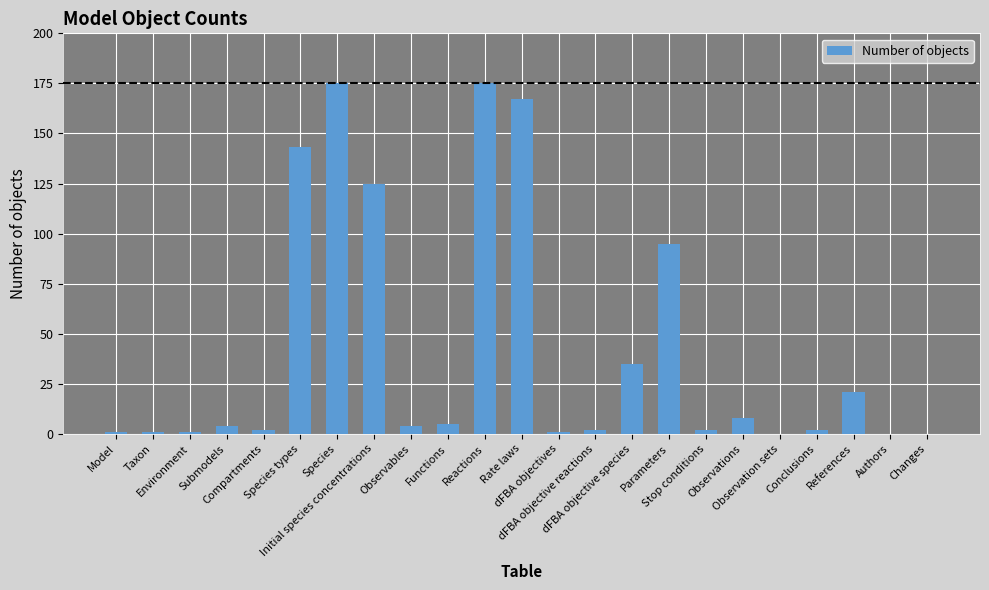

What is the sum of the values at dFBA objective species and dFBA objectives?

36